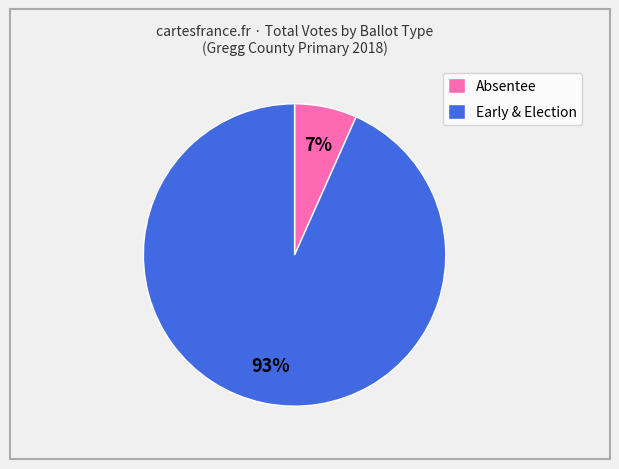

True or false: Absentee accounts for 18% of the total.

False